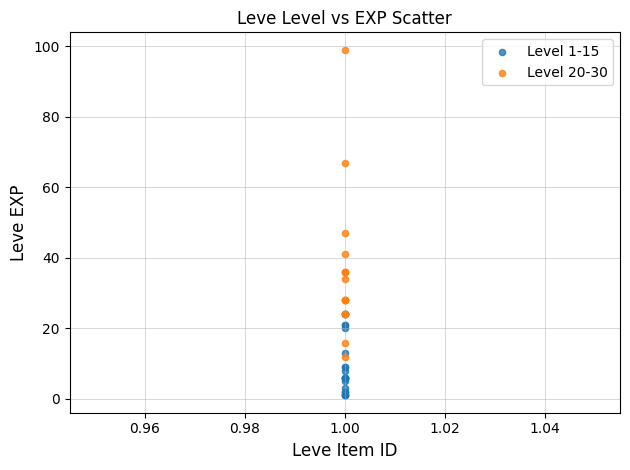

Which series has the widest spread of Y values?

Level 20-30